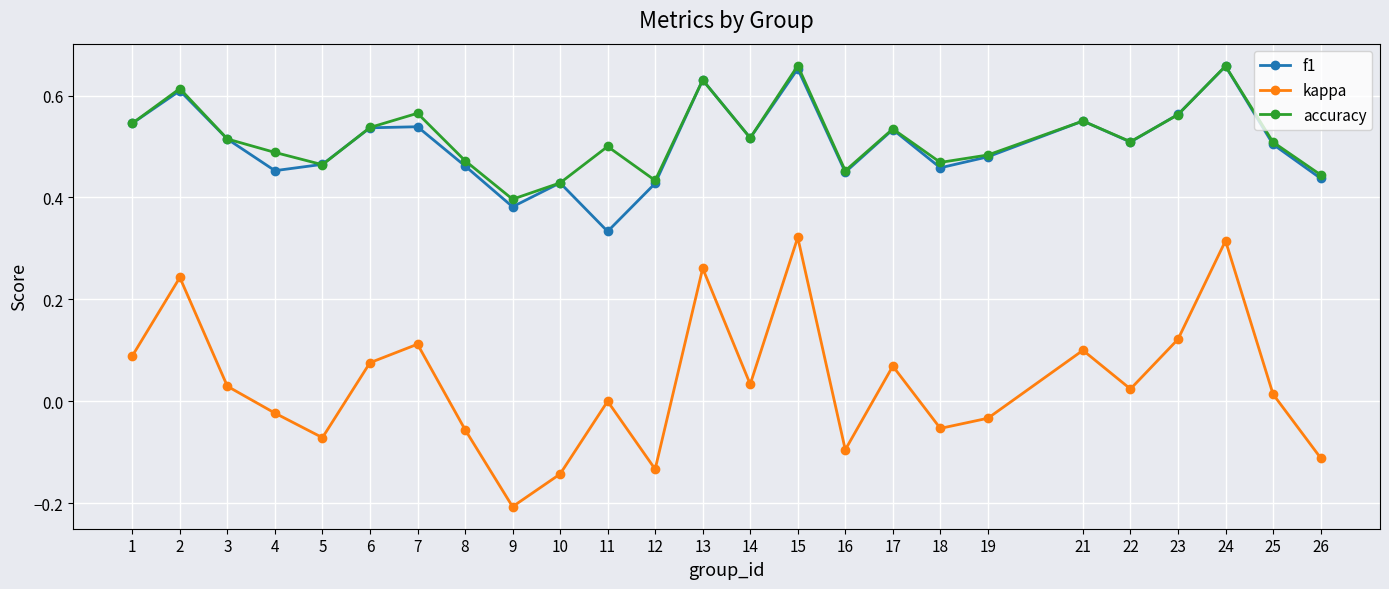

Which series changed the most between 16 and 25?

kappa